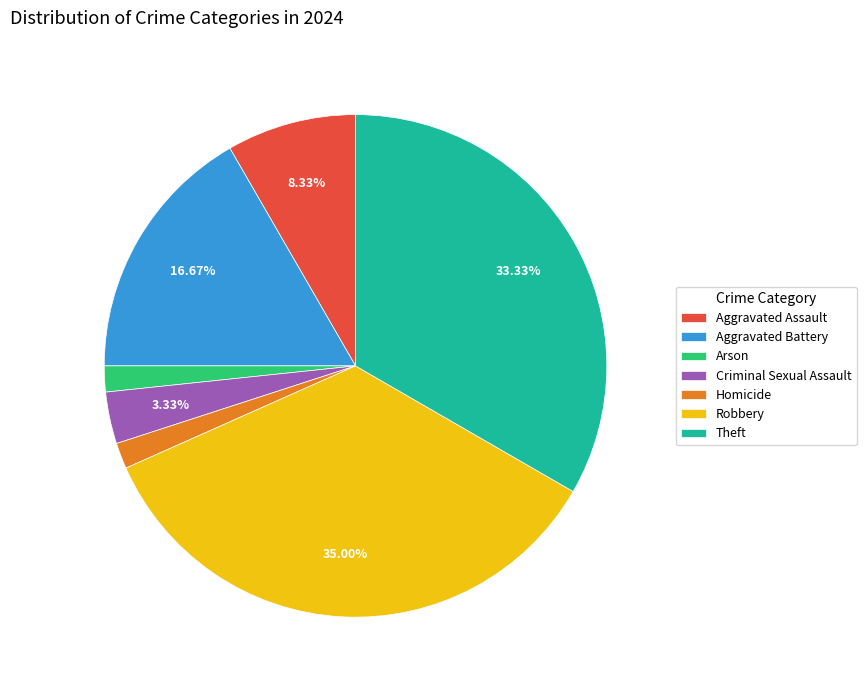

Between Robbery and Theft, which is larger?

Robbery